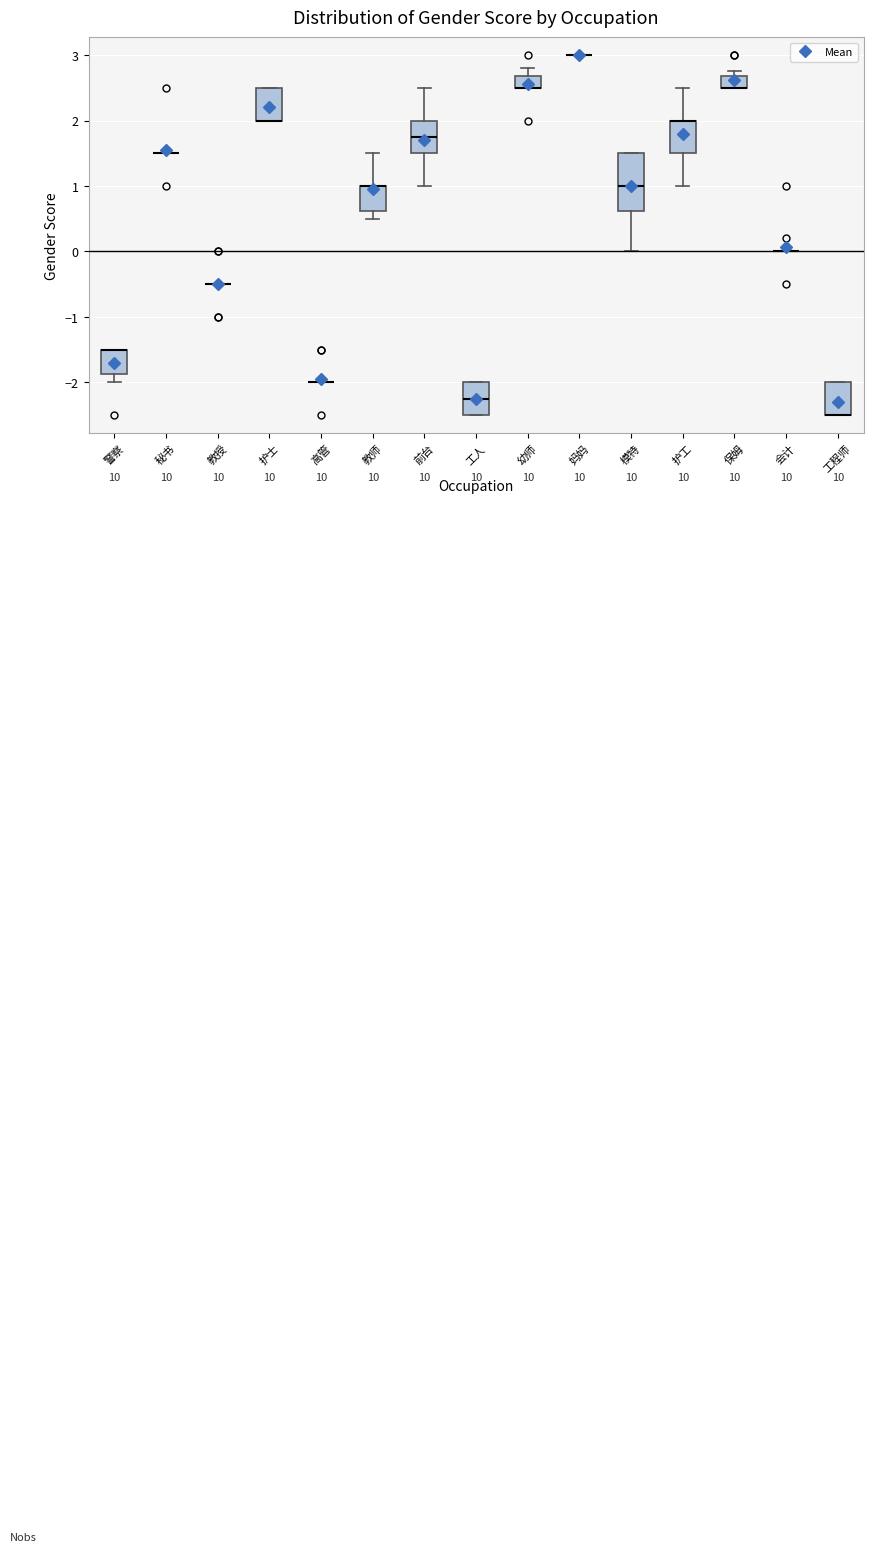

Comparing the boxes themselves (not the whiskers), which one is the tallest?

模特